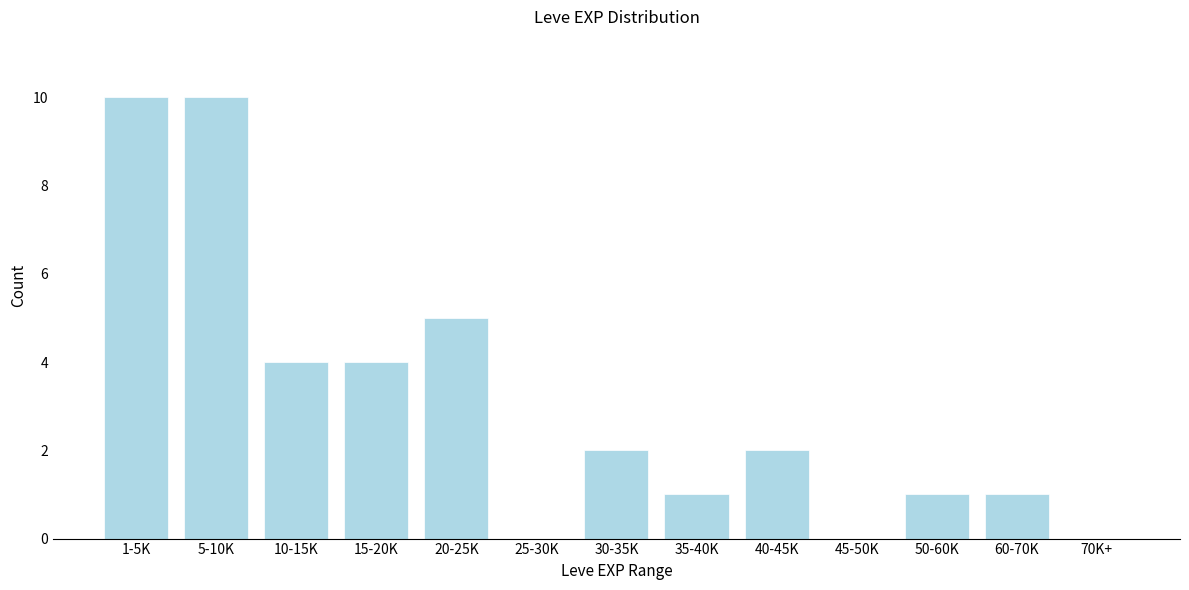

Reading left to right, transcribe all the data shown in this chart.

1-5K=10	5-10K=10	10-15K=4	15-20K=4	20-25K=5	25-30K=0	30-35K=2	35-40K=1	40-45K=2	45-50K=0	50-60K=1	60-70K=1	70K+=0